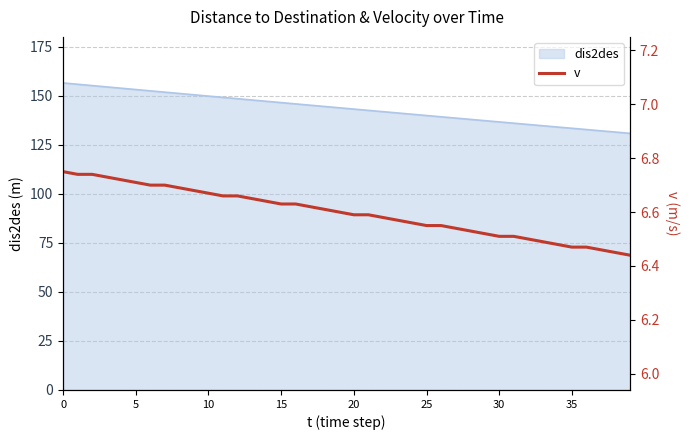

What is the minimum value for dis2des?

130.9